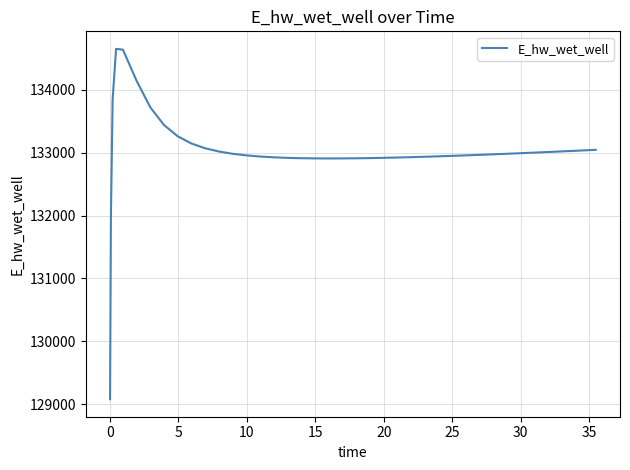

What is the greatest value displayed?

134653.1